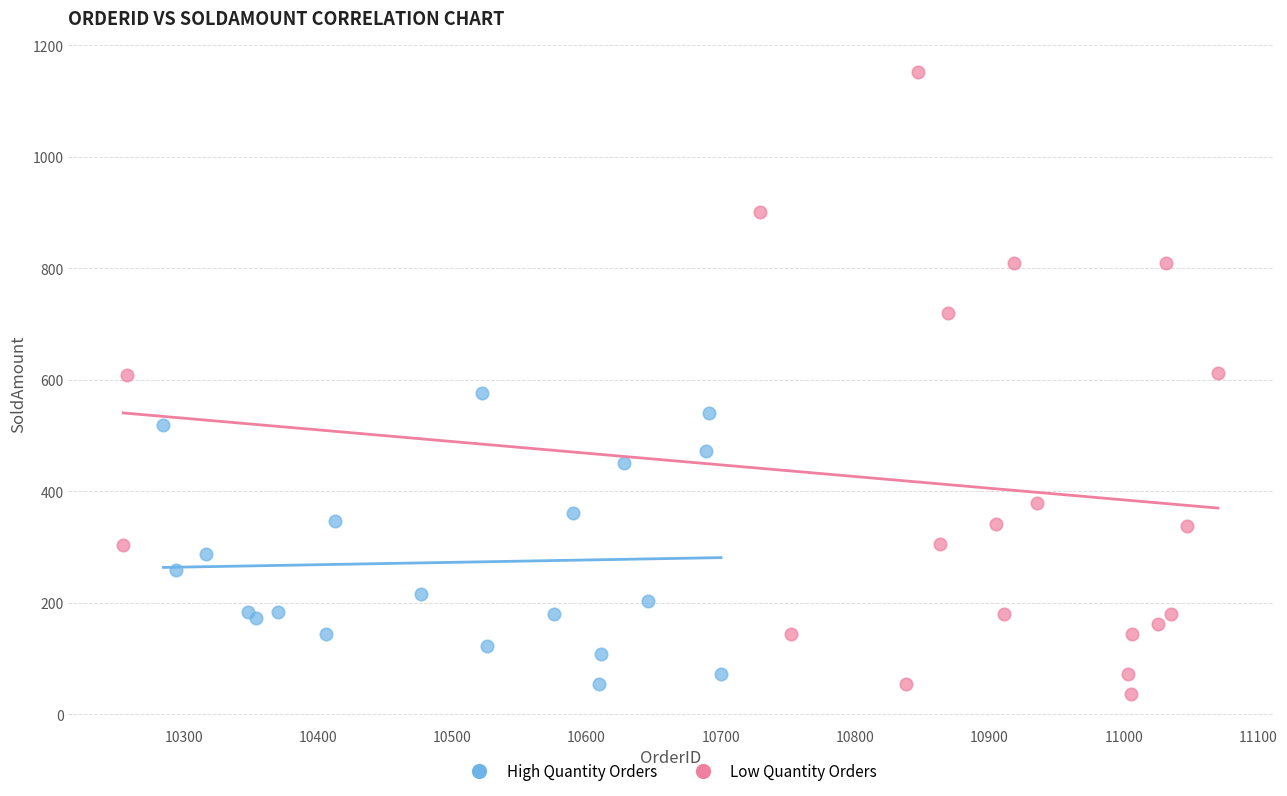

Which series has the largest Y range (max minus min)?

Low Quantity Orders